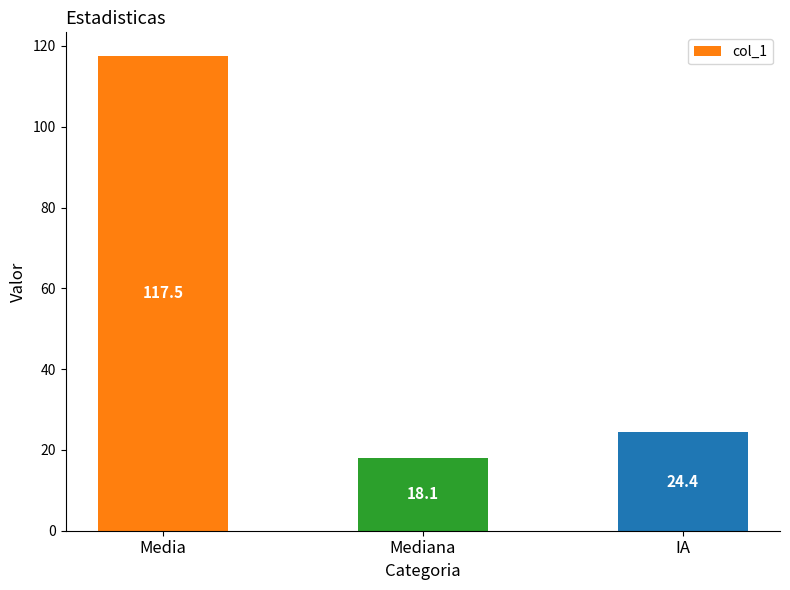

What is the greatest value displayed?

117.5